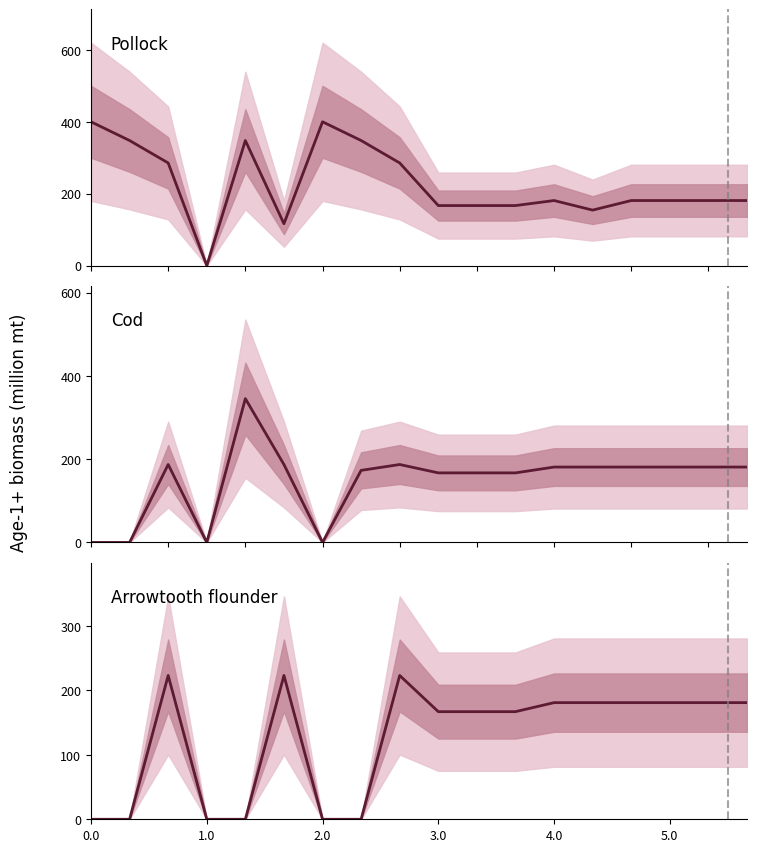

What is the maximum value shown in the chart?

400.0